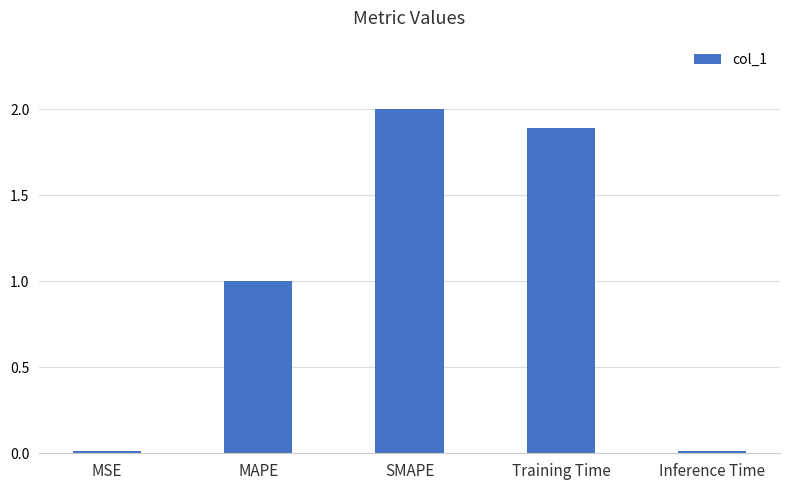

Where is the data nearest to the value 1?

MAPE